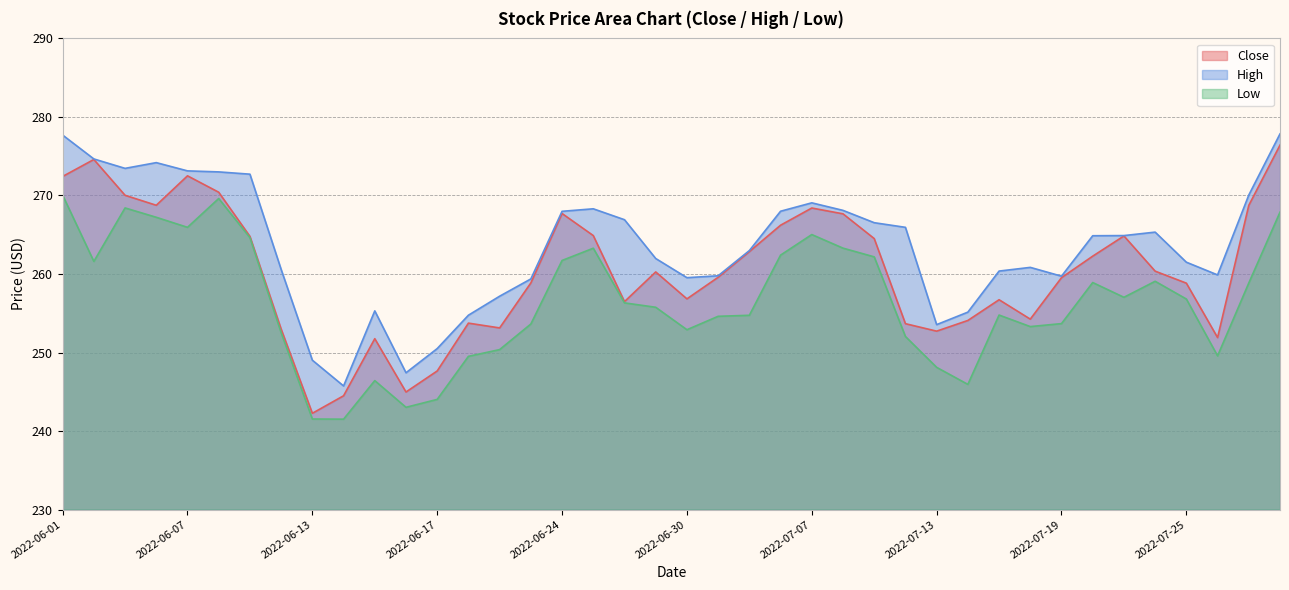

True or false: Close has a value of 266.2 at 2022-07-06.

True